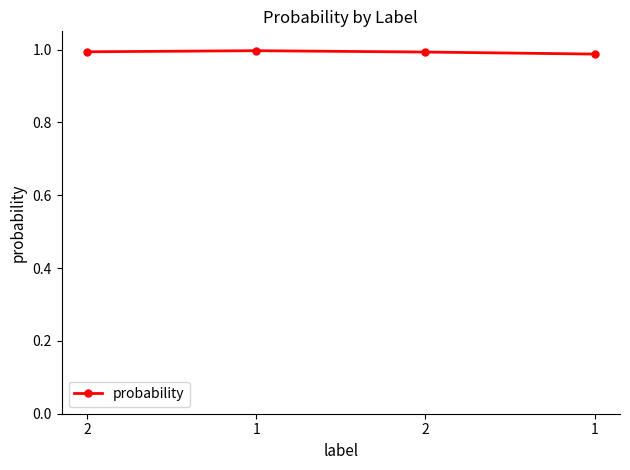

List the labels in order of value, smallest first.

1, 2, 2, 1